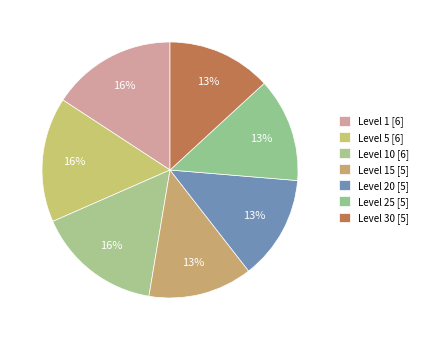

Count the number of slices in the pie.

7